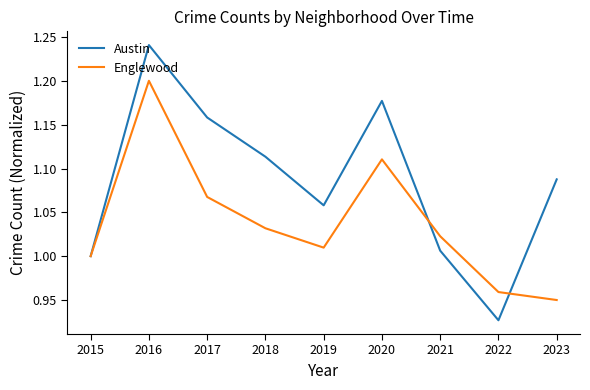

What is the sum of all Austin values?

9.8